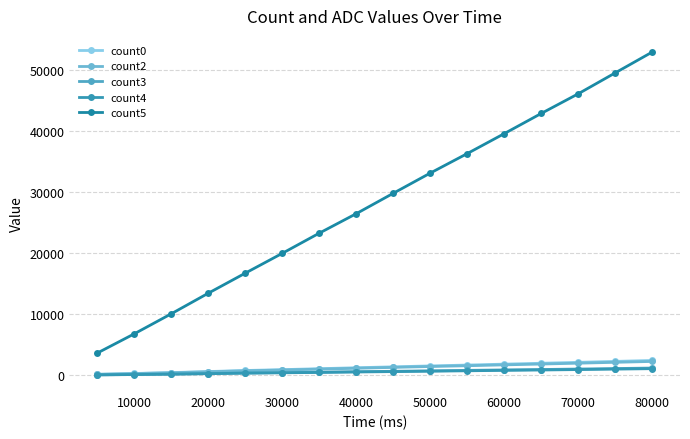

How many values in the count5 series are below 29847?

8